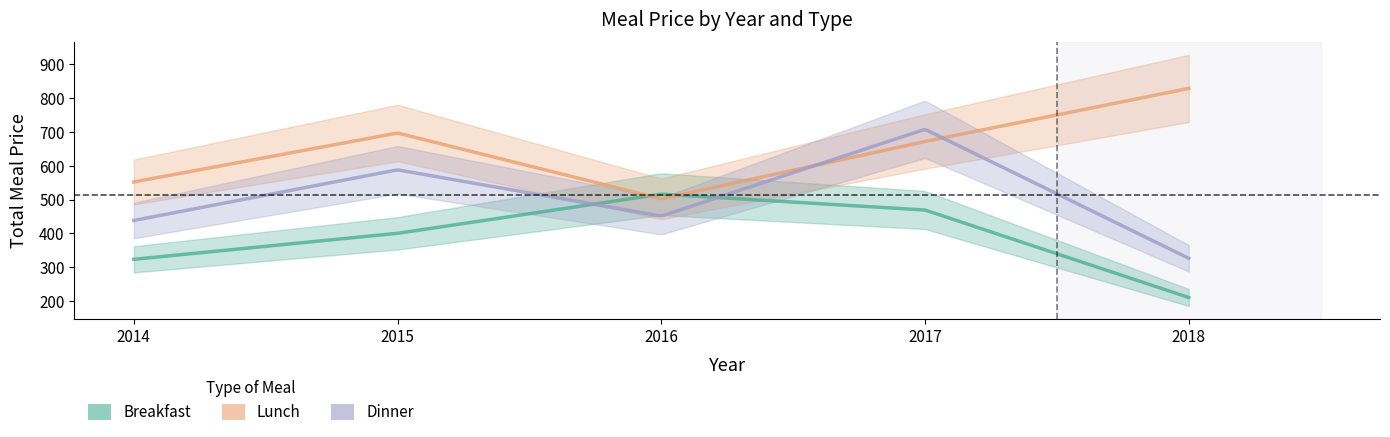

Which series ends up on top after the final intersection of Breakfast and Dinner?

Dinner